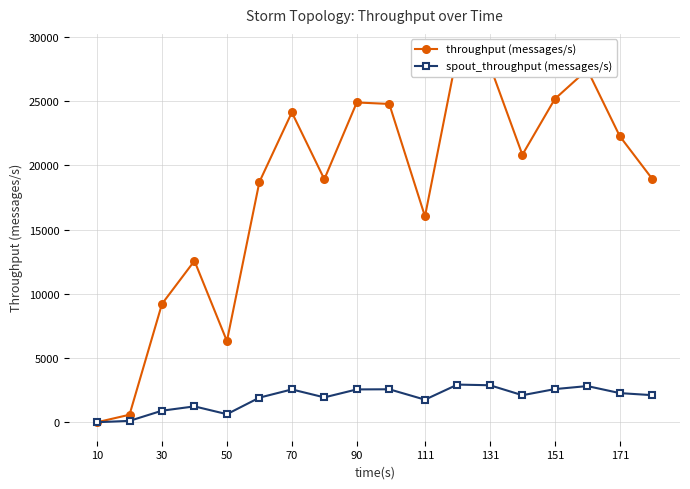

Which has a higher value, 30 or 70?

70